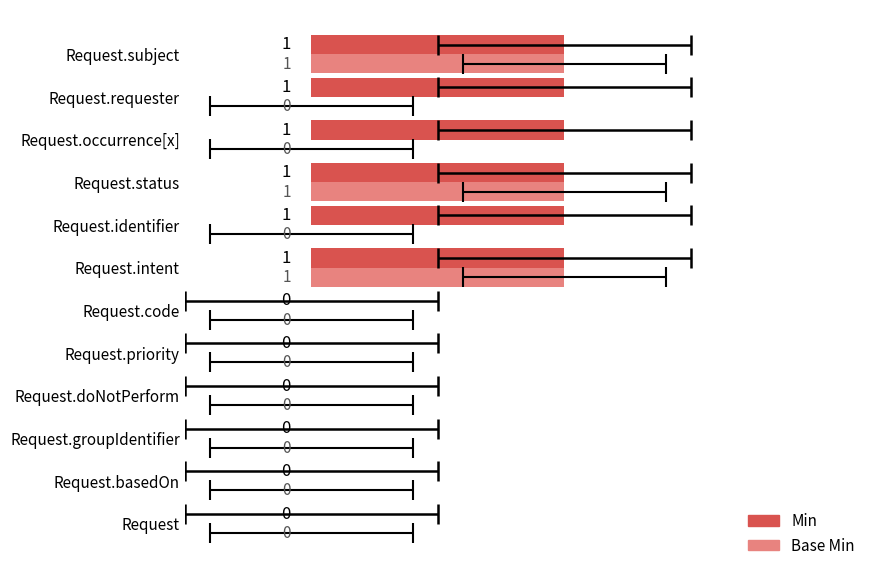

Is the value of Base Min at Request.groupIdentifier greater than the value of Min at Request.requester?

No